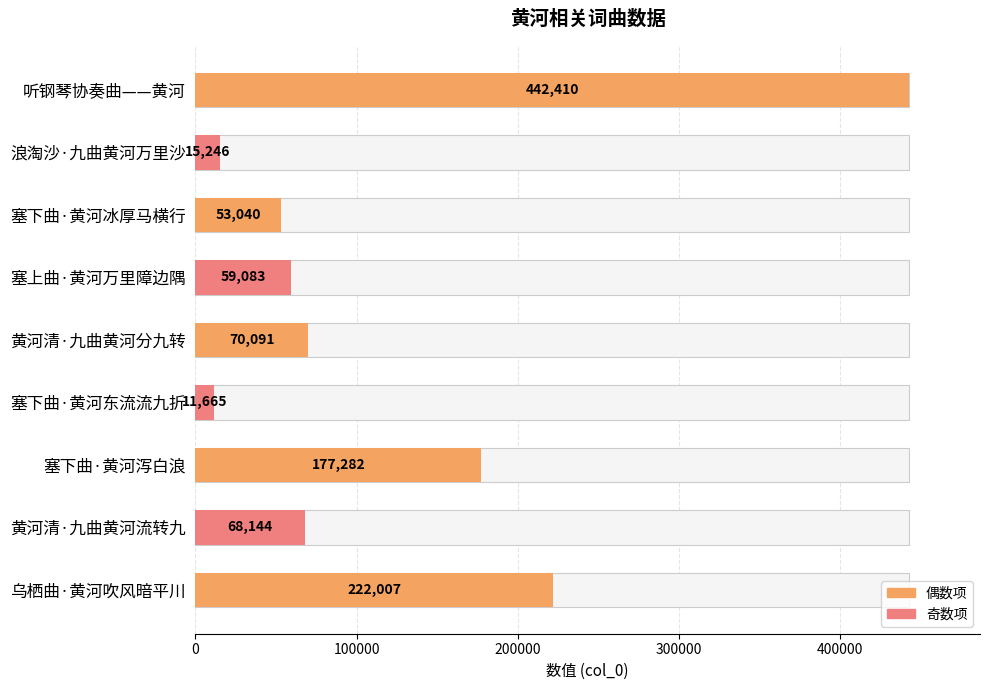

What is the average value?

124330